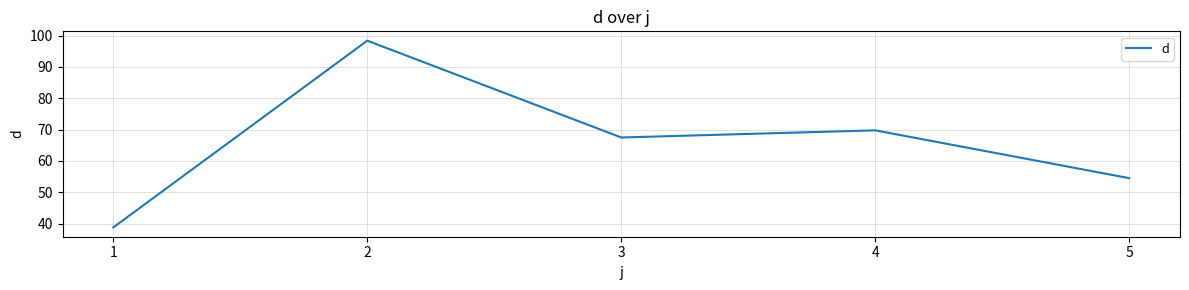

What is the ratio of the value at 4 to the value at 1?

1.8